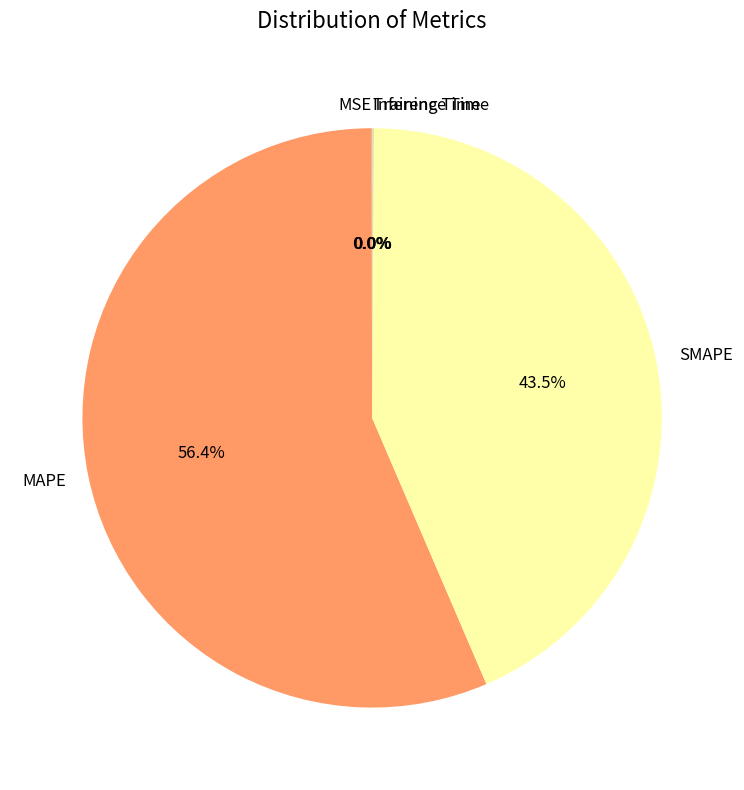

Which slice is the largest?

MAPE